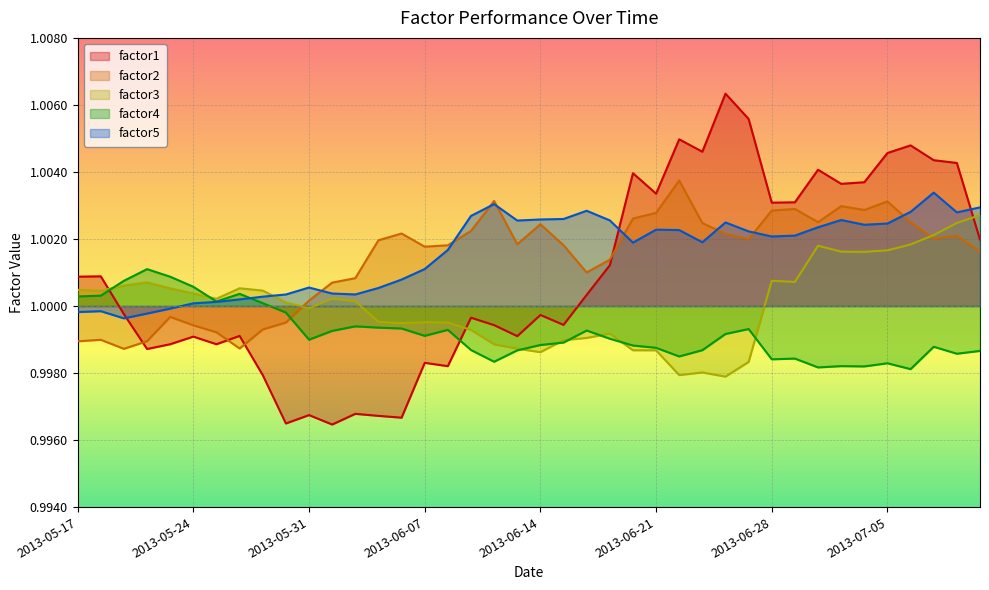

What is the label of the 9th point from the right?

2013-07-01